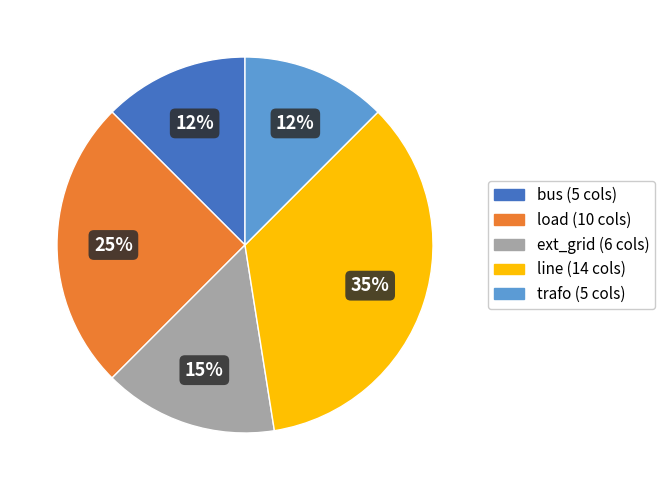

Is the sum of trafo and ext_grid greater than half?

No